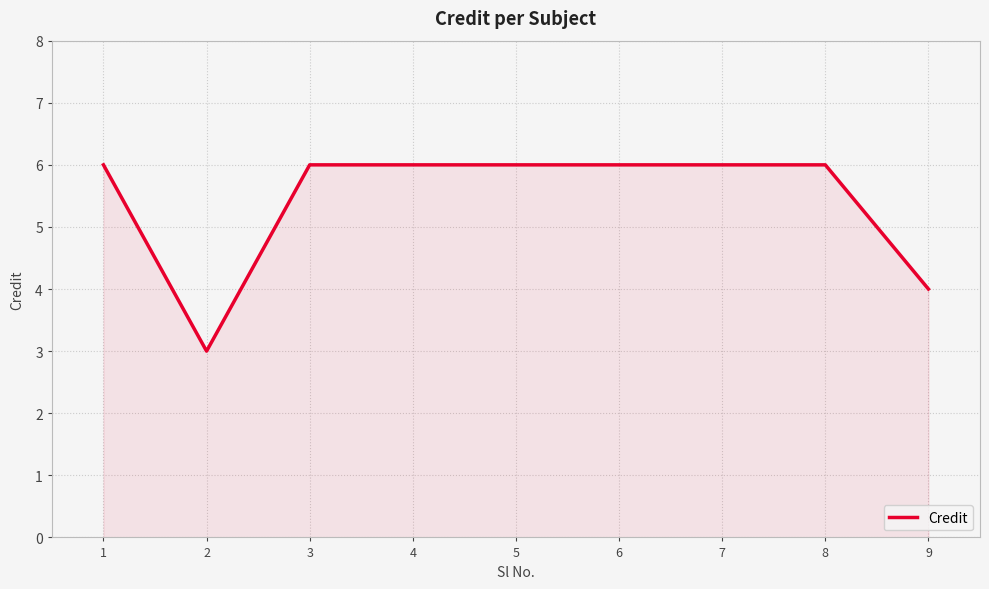

What is the change in value from 2 to 7?

+3